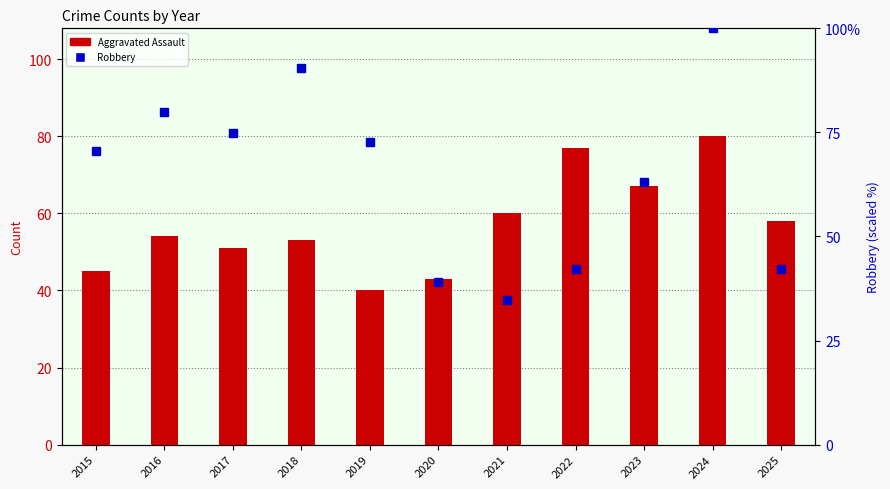

Which category has the highest value across all series?

2024